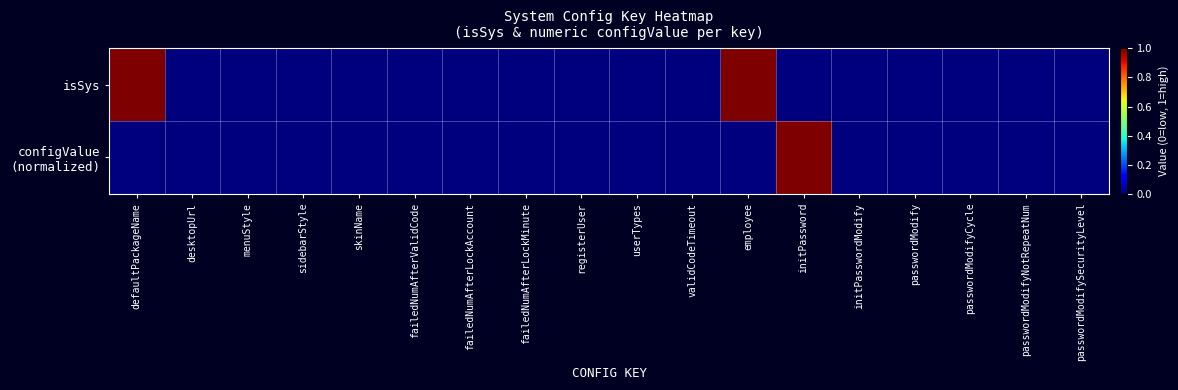

Rank the series at initPasswordModify from highest to lowest value.

configValue (normalized), isSys